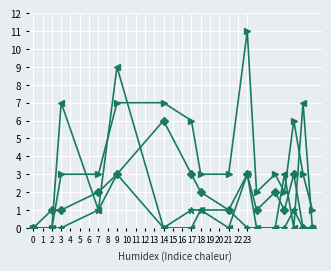

What is the greatest value displayed?

11